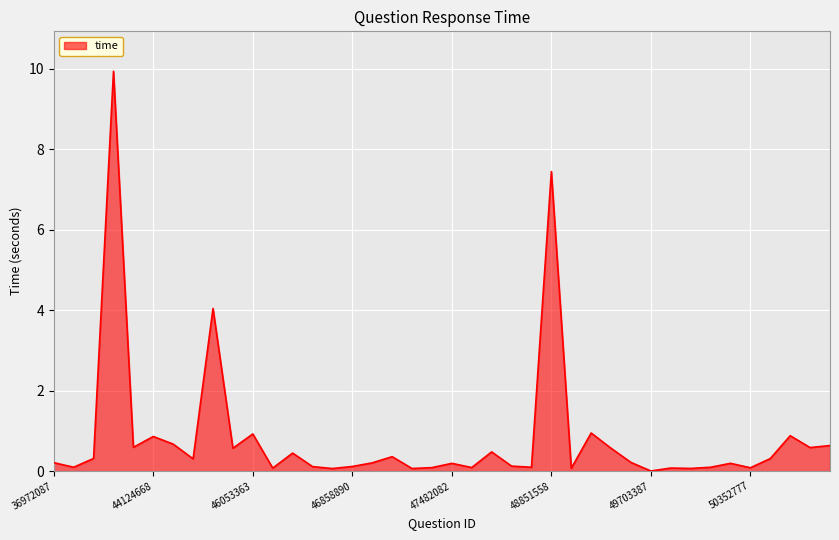

What is the greatest value displayed?

9.9